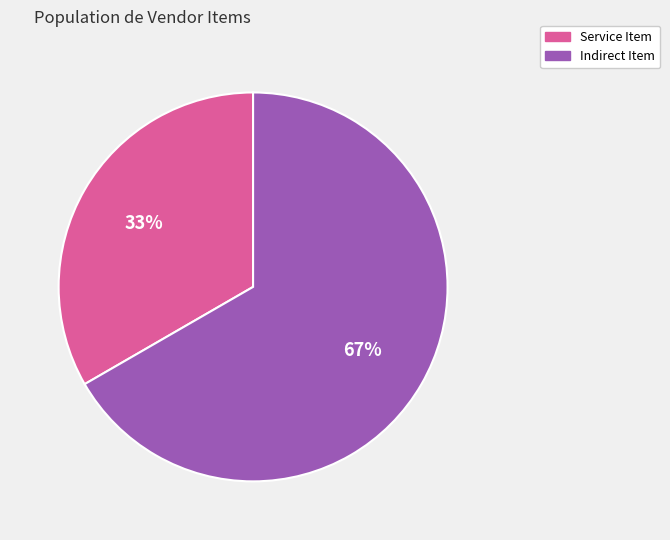

To the nearest percent, what is the average slice percentage?

50%